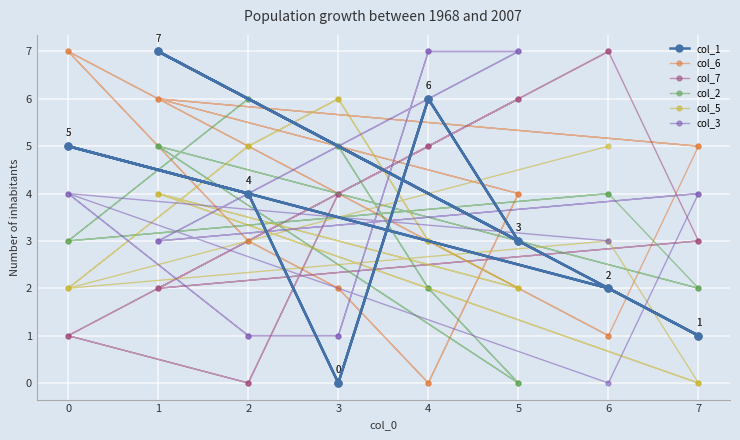

What is the difference between the maximum and minimum values in the col_1 series?

7